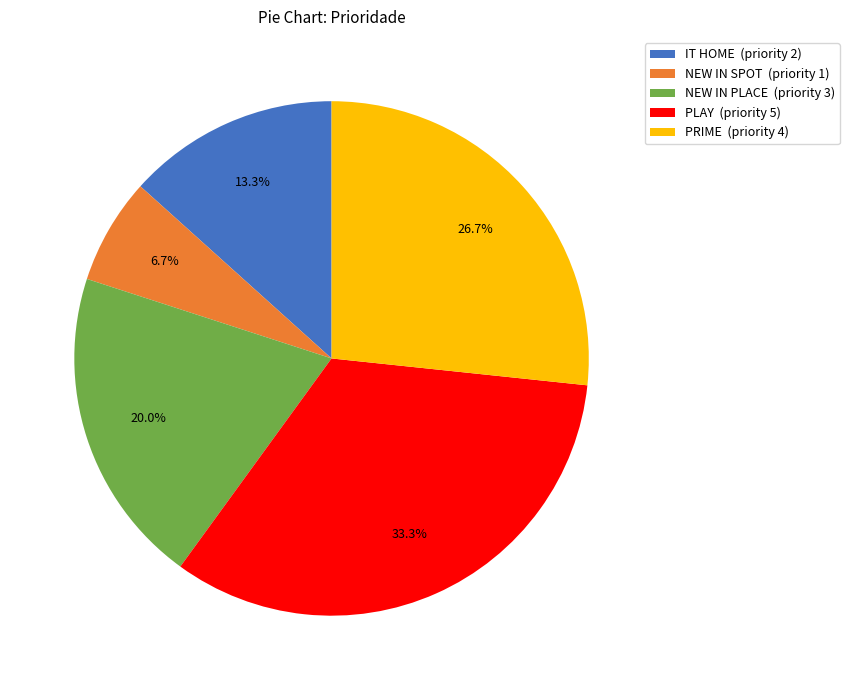

The NEW IN SPOT slice represents 7% of the pie. True or false?

True